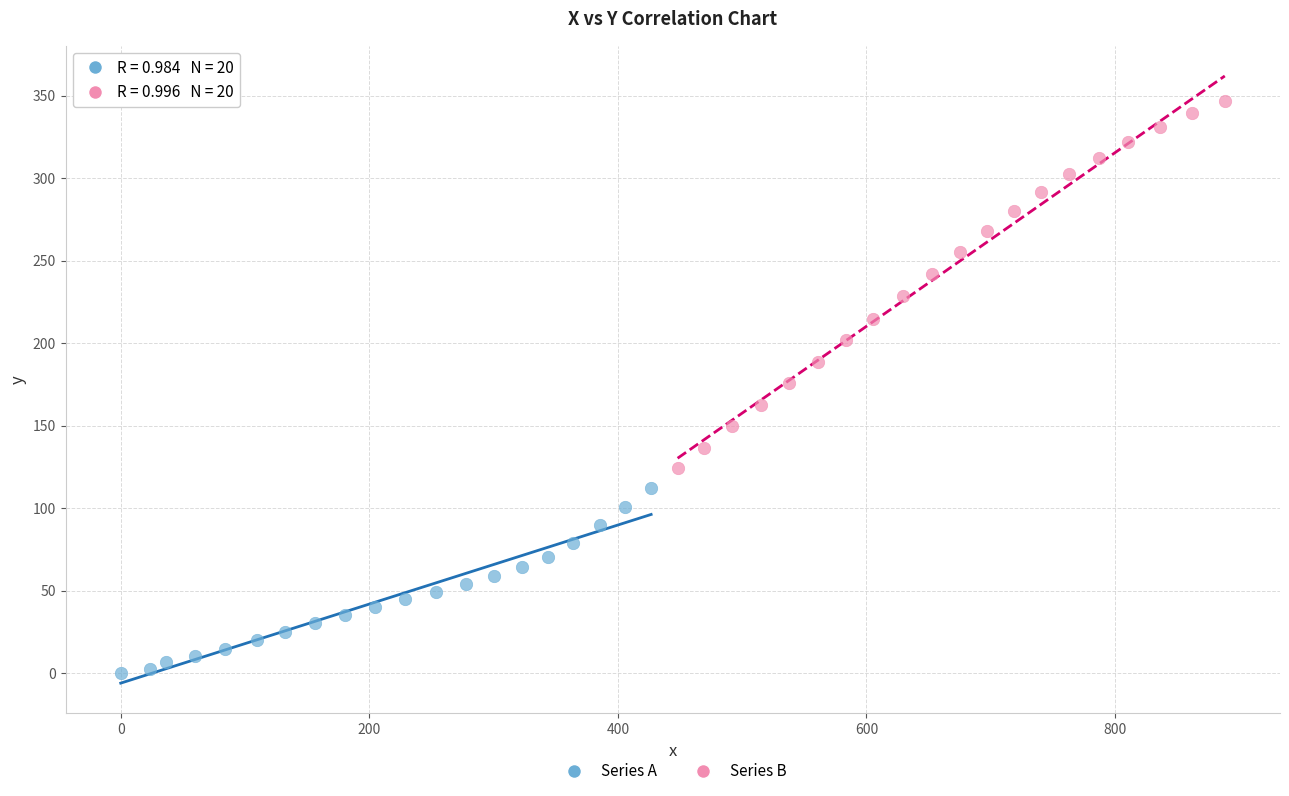

What are all the series names shown in the legend?

Series A, Series B